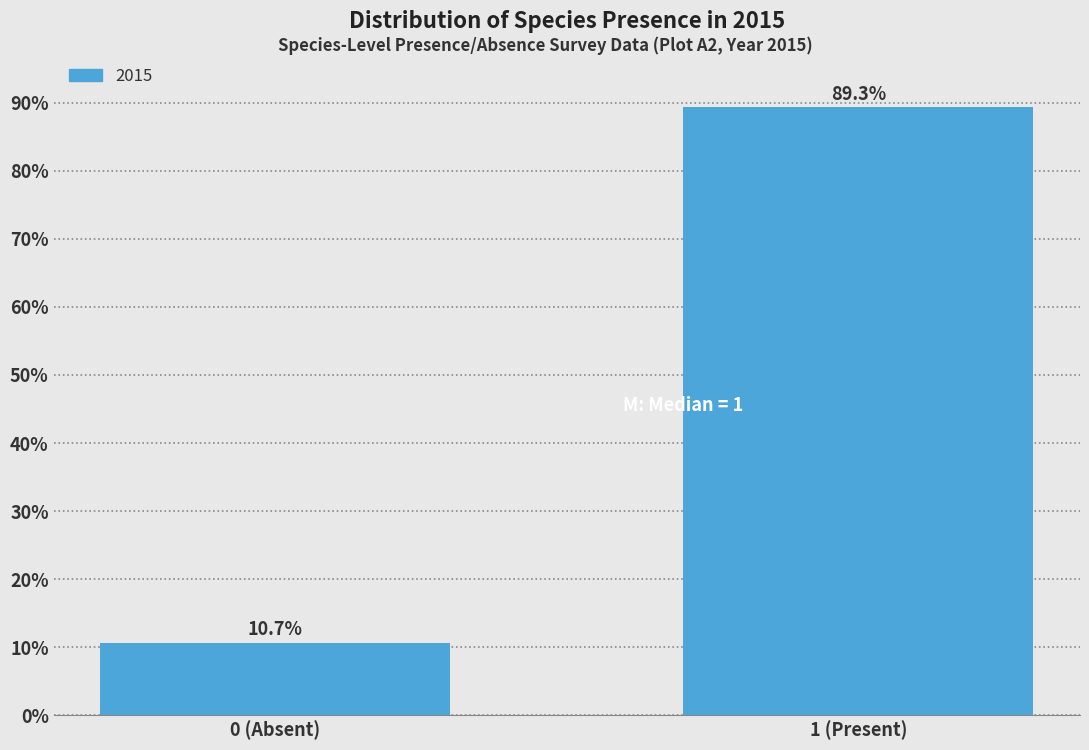

Reading left to right, list all the values displayed in this chart.

0 (Absent)=10.7	1 (Present)=89.3